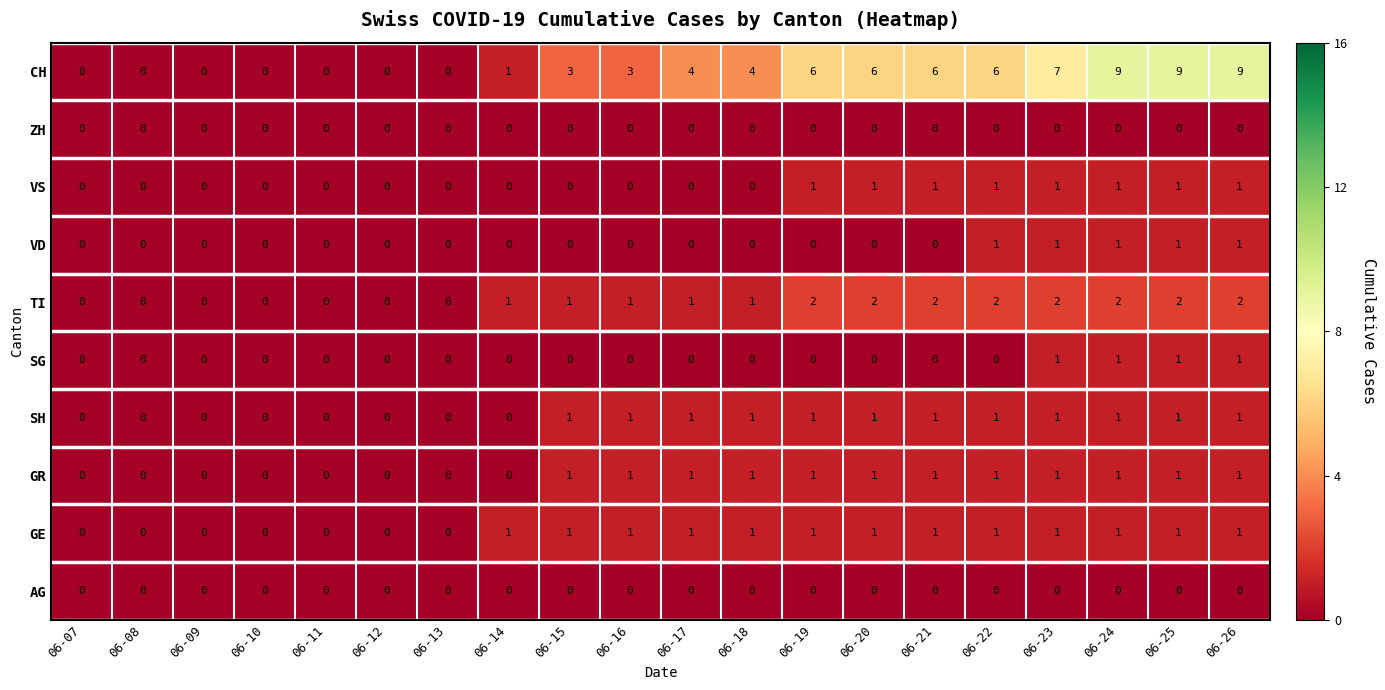

The value of VS at 06-14 is 1. True or false?

False